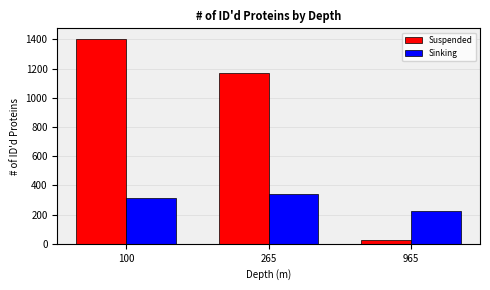

The Suspended series shows 1170 at 265. True or false?

True